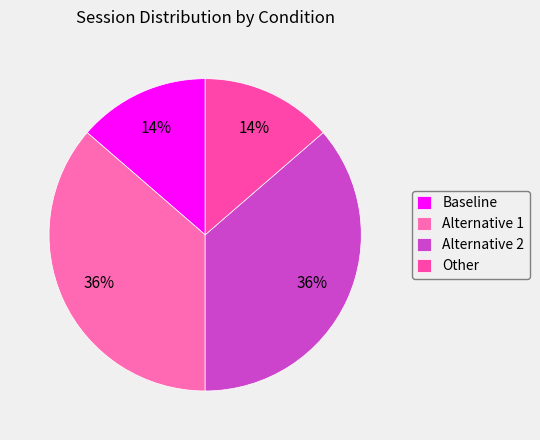

How many slices are in this pie chart?

4